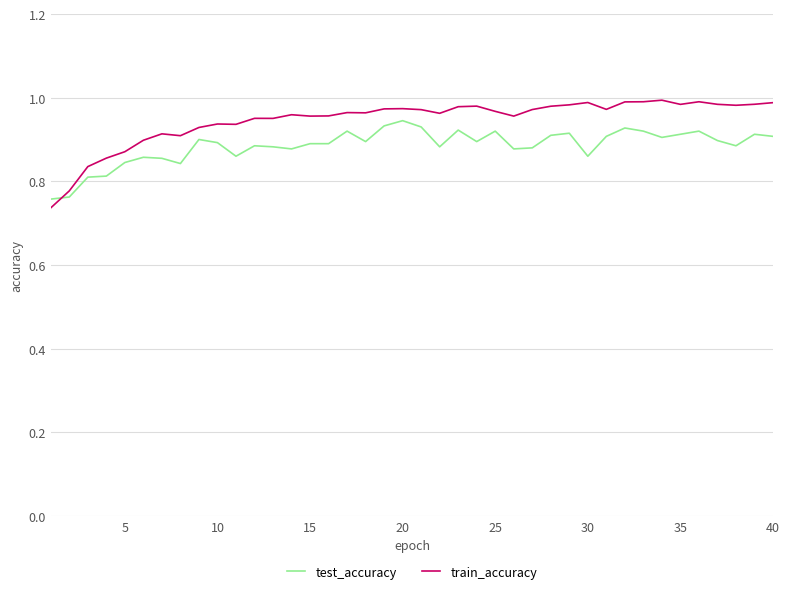

After their last crossing, which series has the higher values: test_accuracy or train_accuracy?

train_accuracy